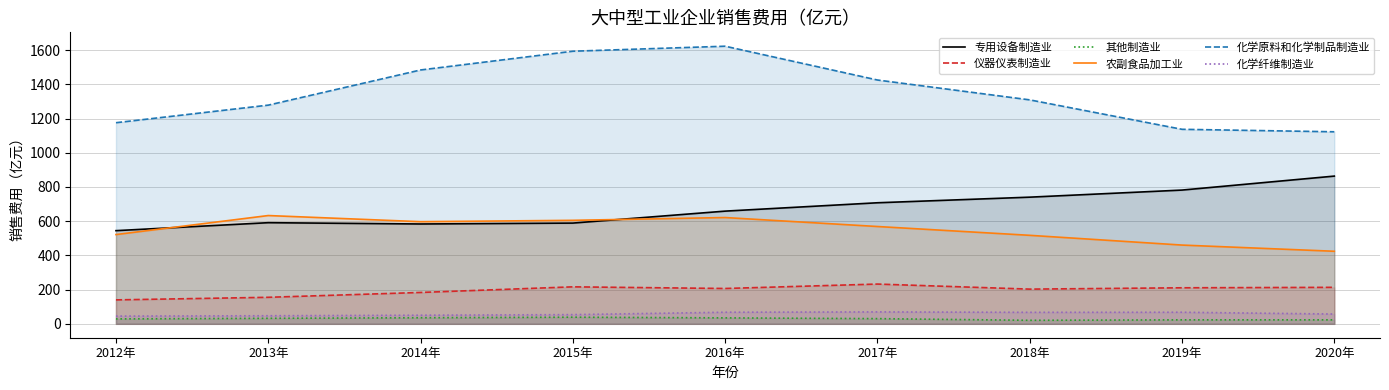

At which category does 化学原料和化学制品制造业 reach its first local peak?

2016年